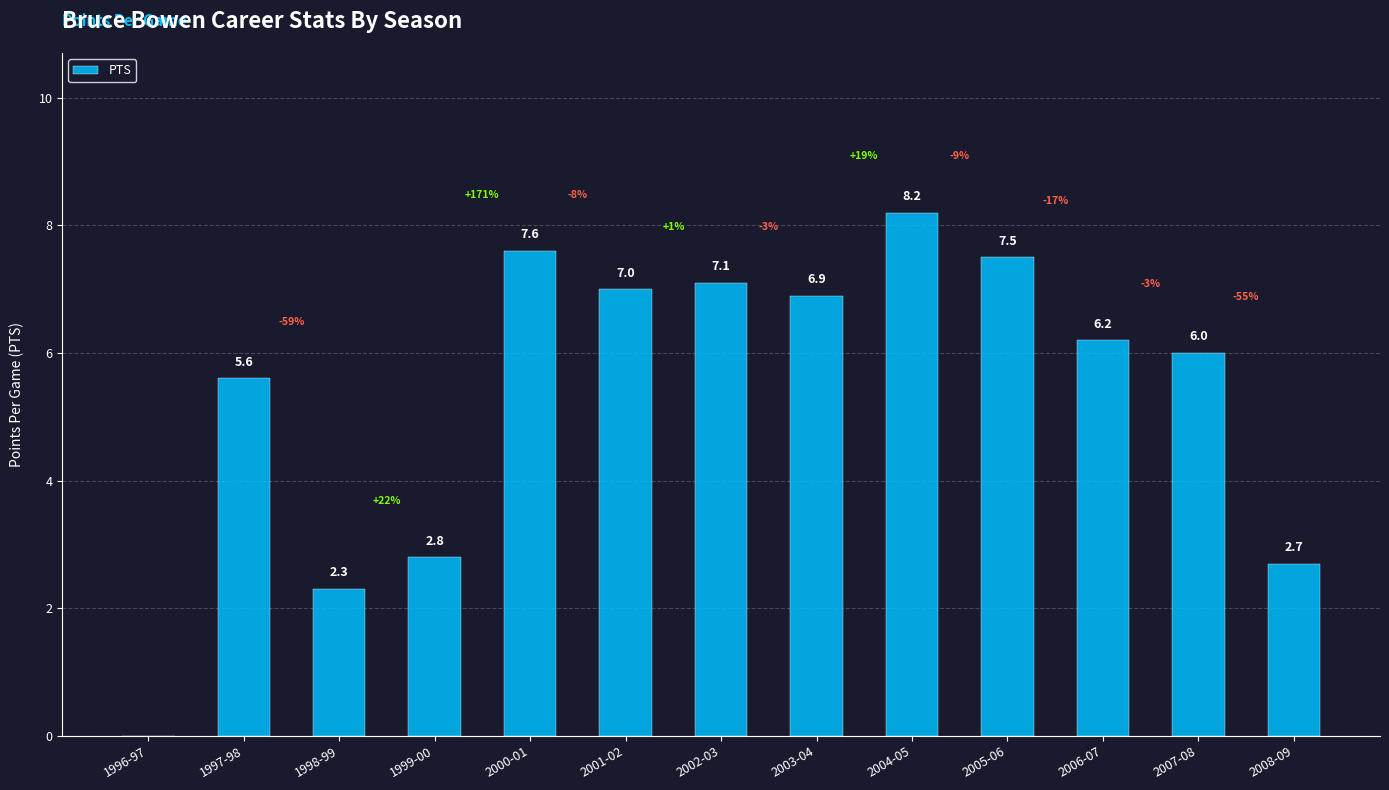

How many categories are shown in the chart?

13